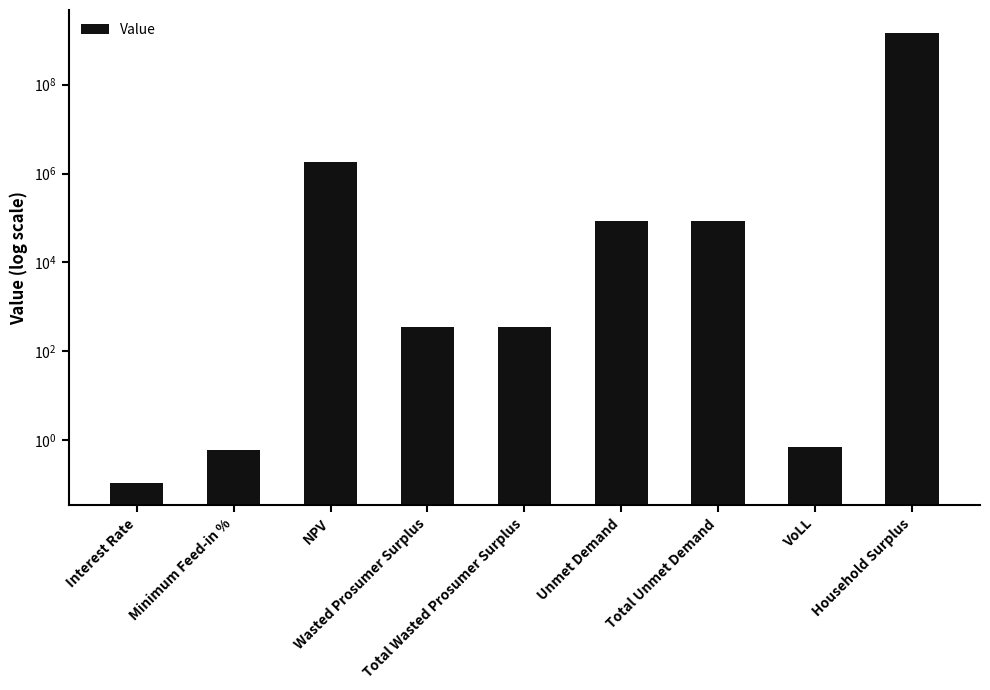

List the labels in order of value, smallest first.

Interest Rate, Minimum Feed-in %, VoLL, Wasted Prosumer Surplus, Total Wasted Prosumer Surplus, Unmet Demand, Total Unmet Demand, NPV, Household Surplus